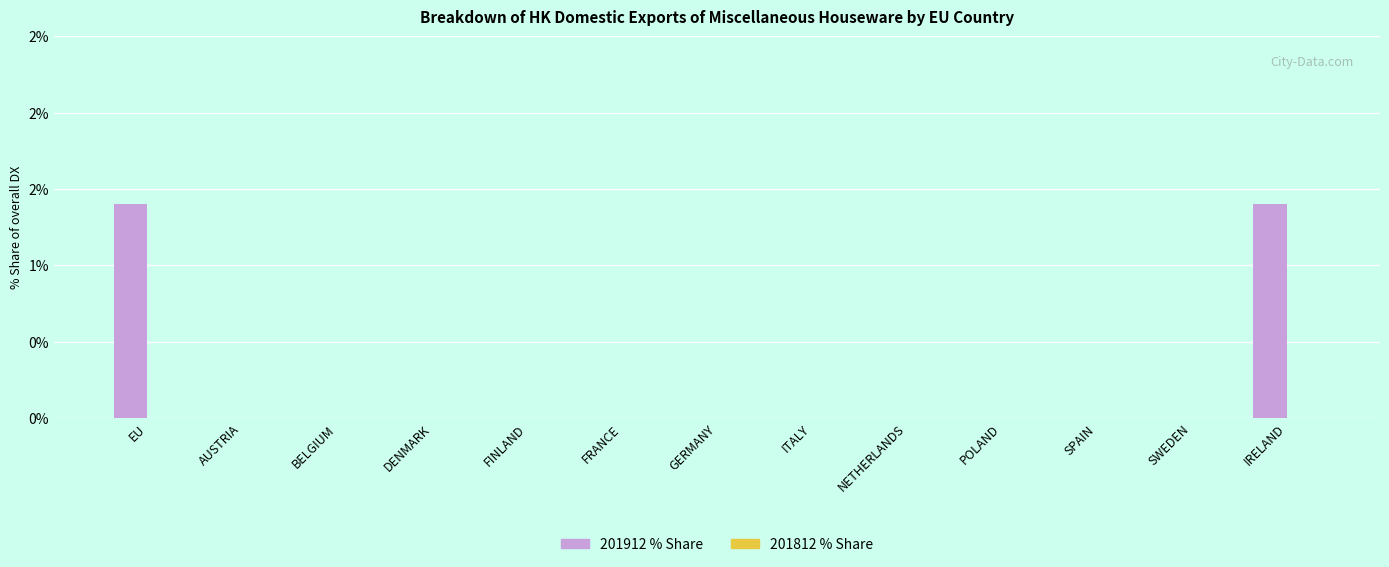

How many bars are there in total?

26